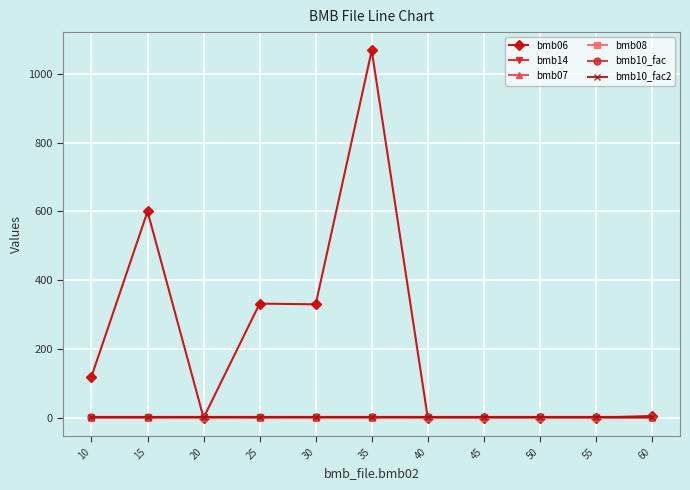

Does the chart have visible grid lines?

Yes